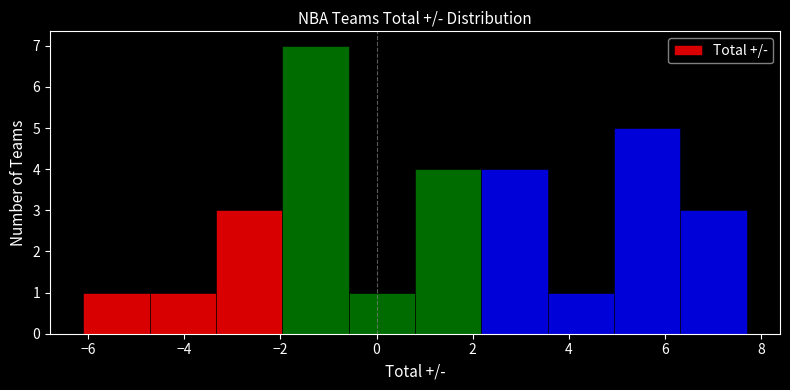

Reading left to right, list every bar in this chart as the range it spans on the x-axis followed by its height. Neither the bar edges nor the heights are printed on the chart, so give them approximately, as read against the axes.

-6.10 to -4.72: 1
-4.72 to -3.34: 1
-3.34 to -1.96: 3
-1.96 to -0.58: 7
-0.58 to 0.80: 1
0.80 to 2.18: 4
2.18 to 3.56: 4
3.56 to 4.94: 1
4.94 to 6.32: 5
6.32 to 7.70: 3